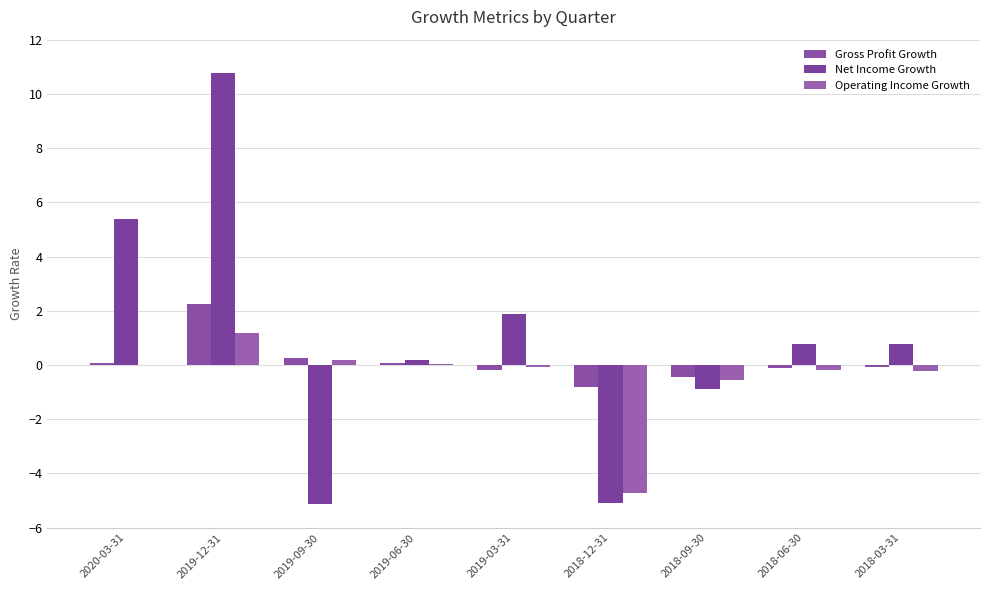

At 2018-03-31, list the series in order from largest to smallest.

Net Income Growth, Gross Profit Growth, Operating Income Growth